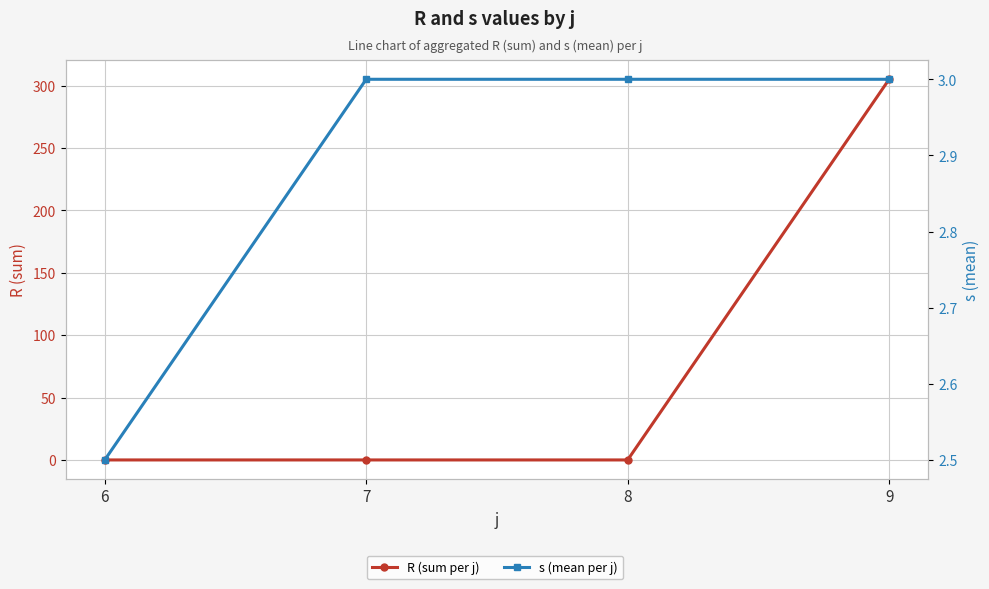

How many lines are shown in the chart?

2